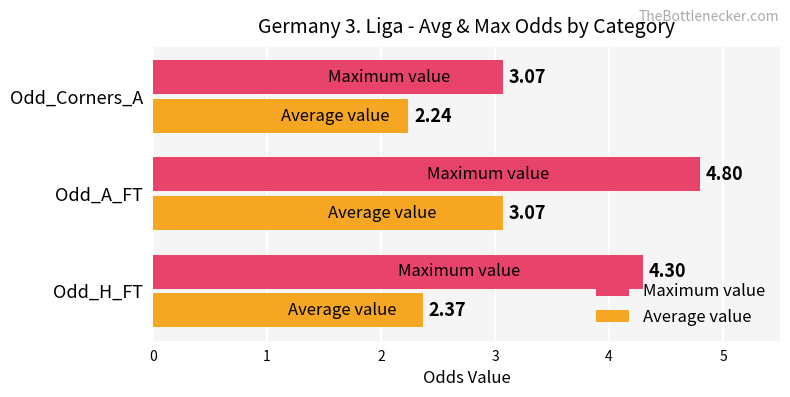

List the series in order of their peak value, lowest first.

Average value, Maximum value